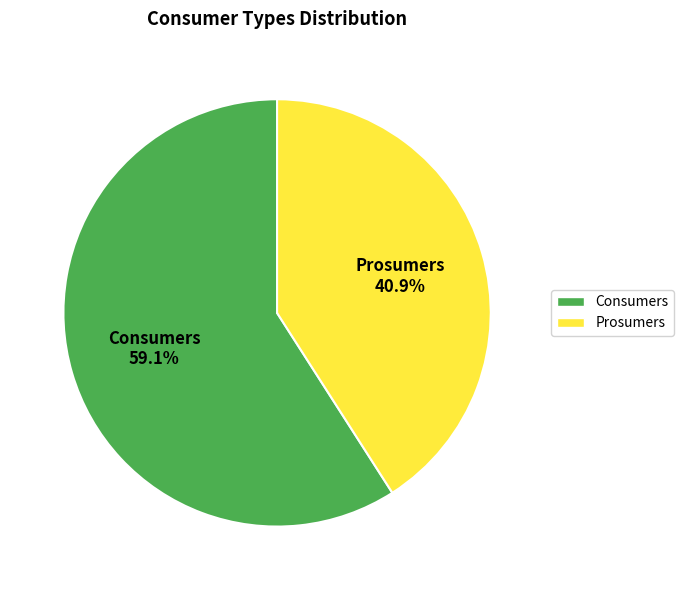

Approximately how many times larger is the value at Consumers compared to Prosumers?

1.4